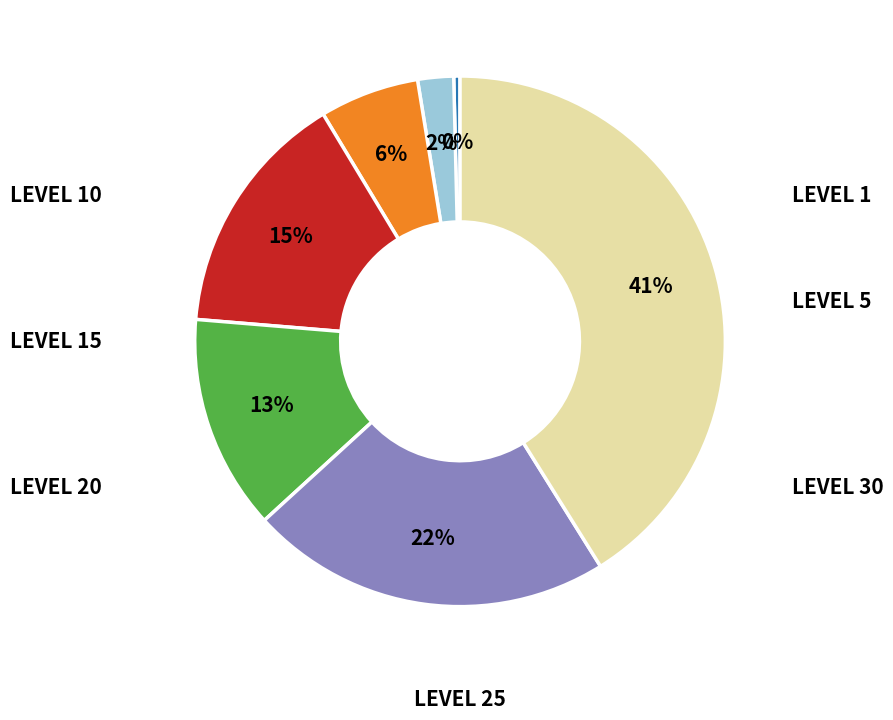

To the nearest percent, what is the difference between the largest and smallest slice percentages?

41%